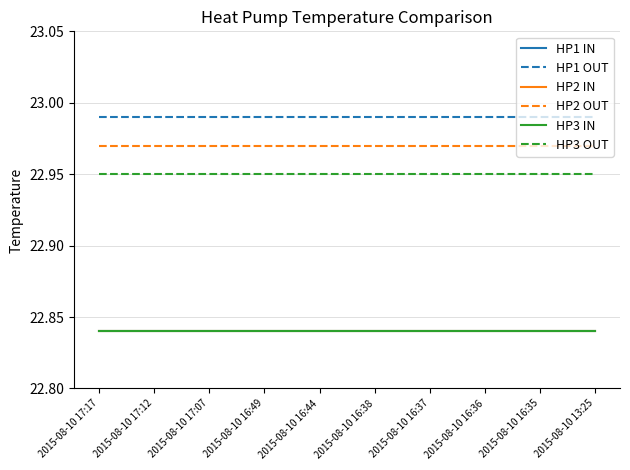

Does the chart have visible grid lines?

Yes